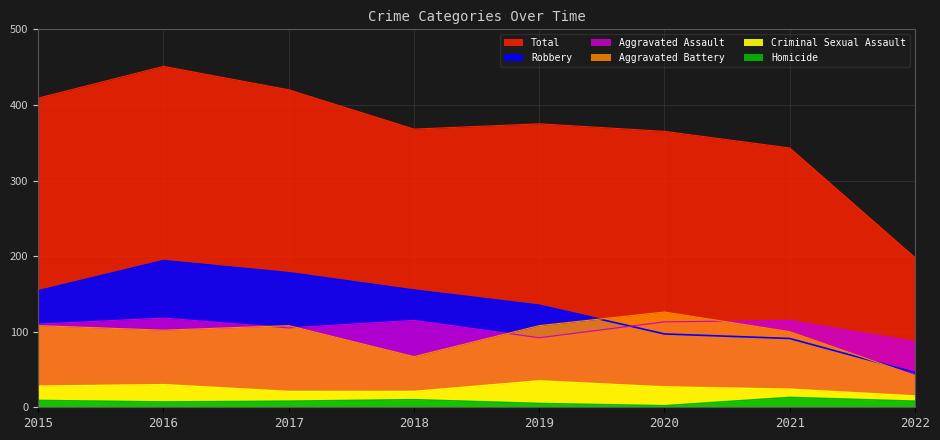

Which series ends up on top after the final intersection of Robbery and Aggravated Assault?

Aggravated Assault